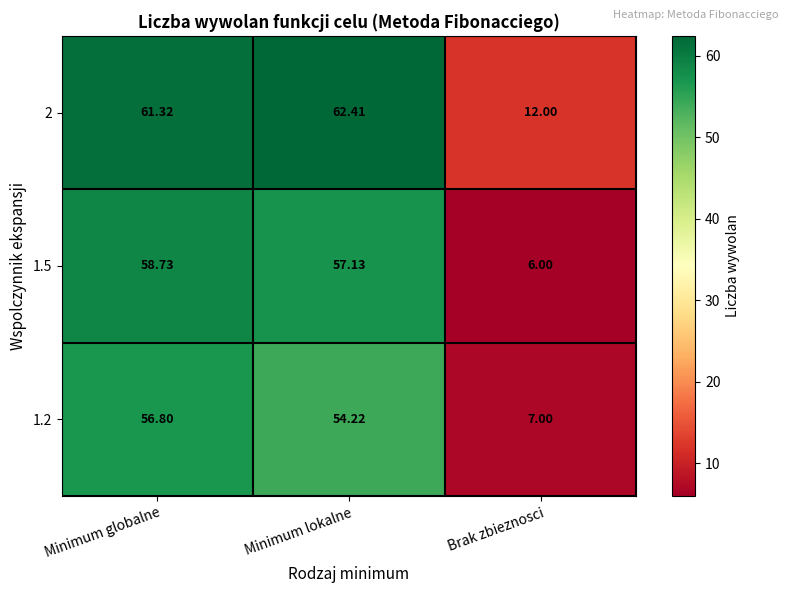

At which label is 1.5 closest to 32?

Minimum lokalne